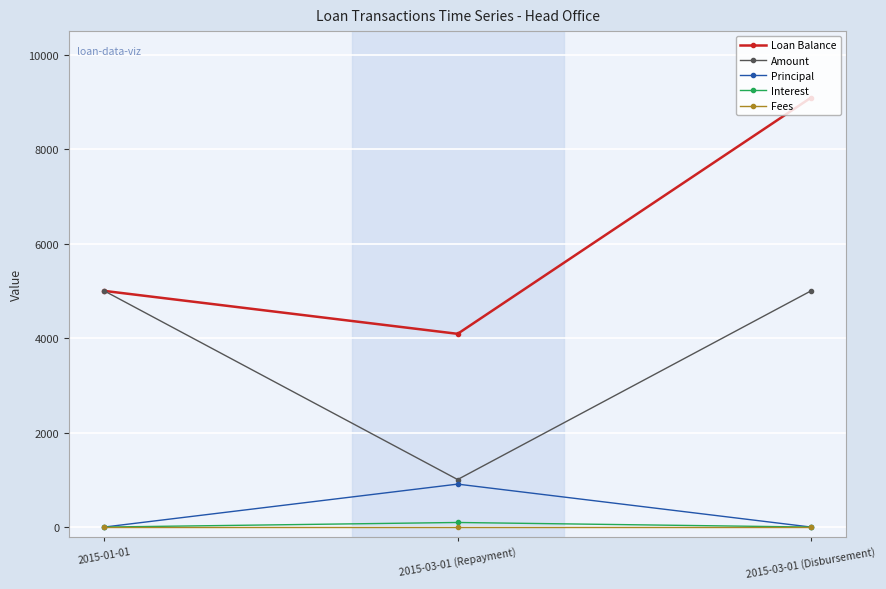

True or false: Loan Balance has a value of 5000.0 at 2015-01-01.

True